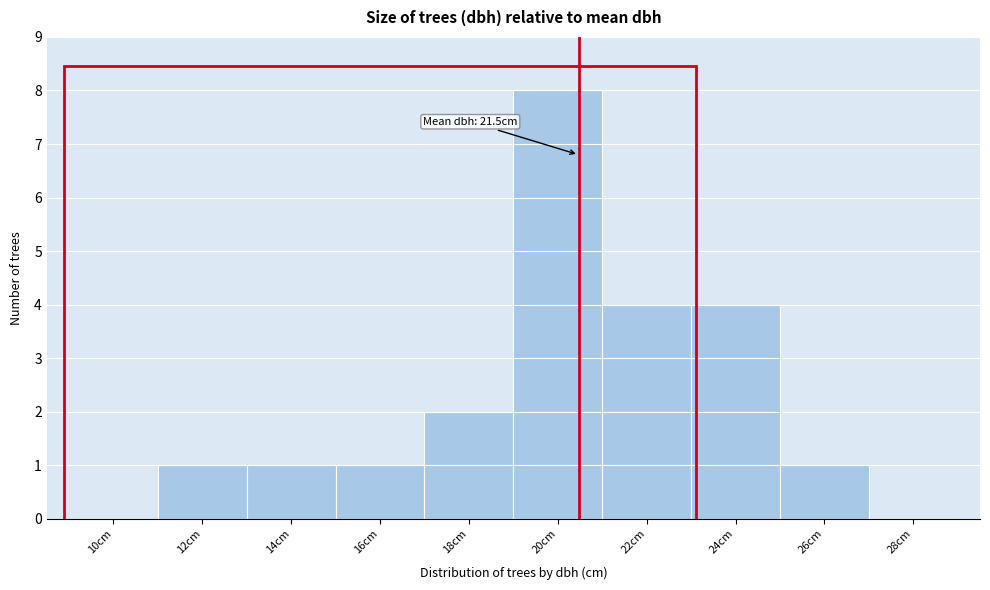

Reading left to right, what are all the values shown in this chart?

10cm=0	12cm=1	14cm=1	16cm=1	18cm=2	20cm=8	22cm=4	24cm=4	26cm=1	28cm=0